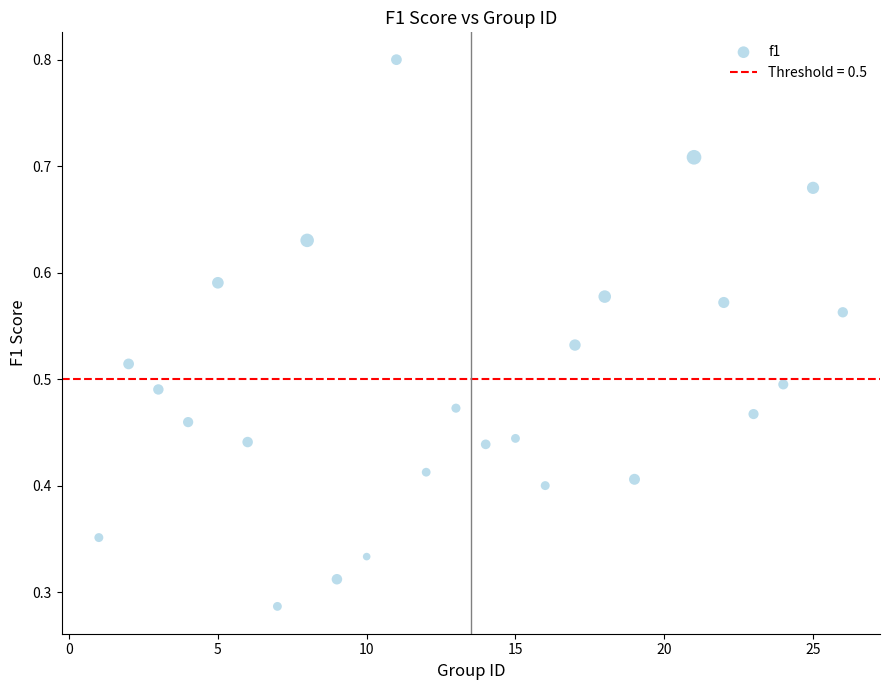

What is the range of X values (max minus min)?

25.0